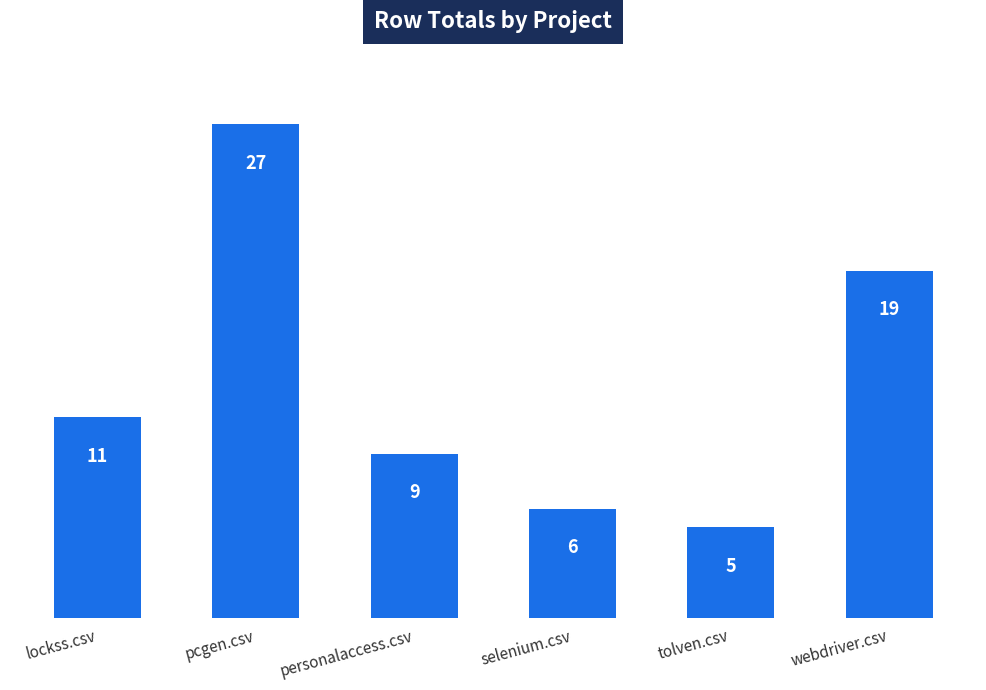

What is the sum of all values?

77